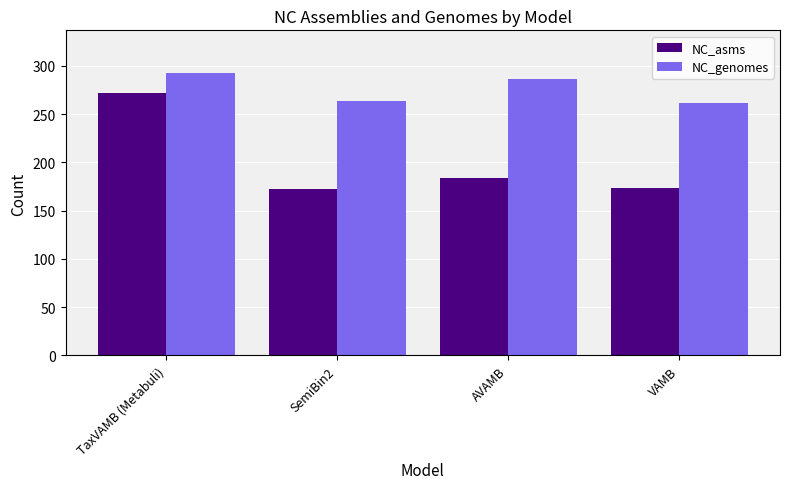

How many series are shown in this chart?

2